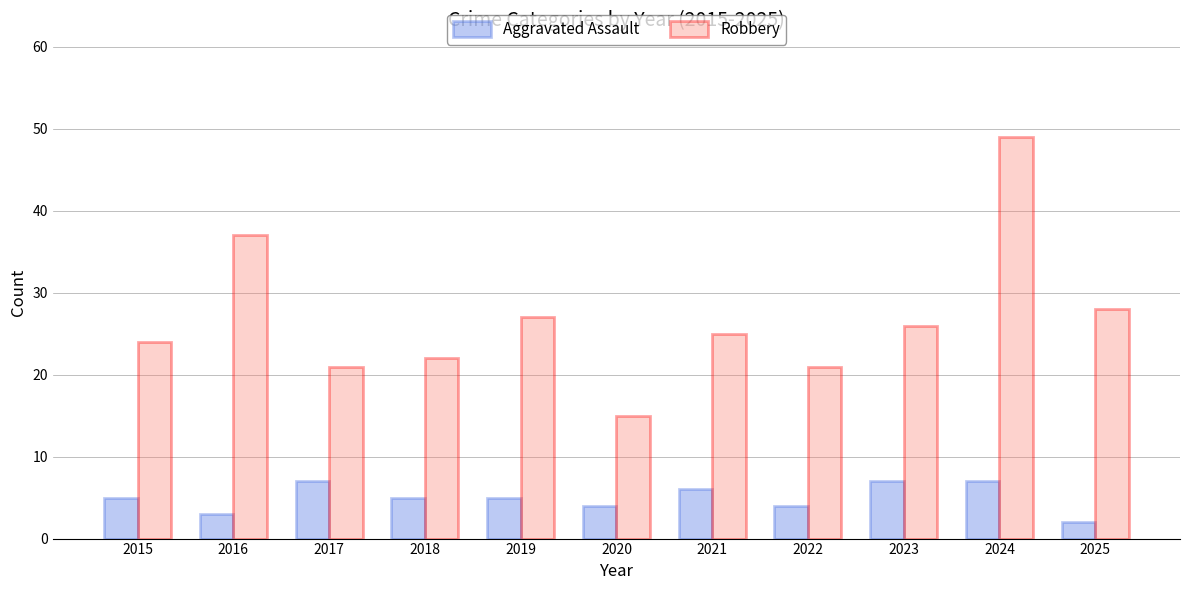

Is it true that Aggravated Assault equals 10 at 2024?

False